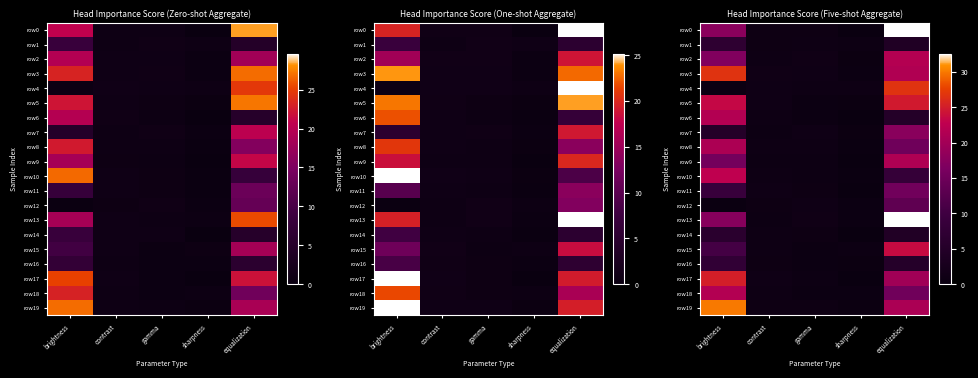

At how many categories does at least one series exceed 29?

2